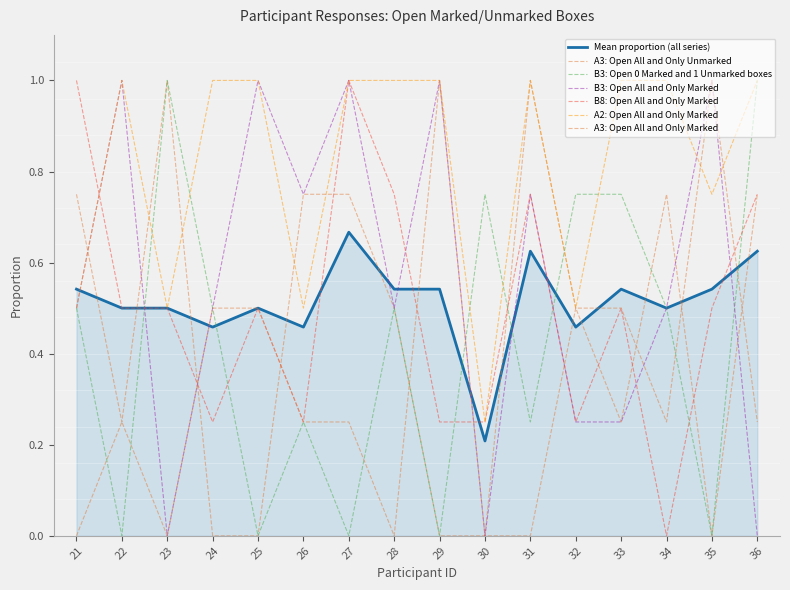

Between 27 and 32, which series saw the biggest shift?

B3: Open 0 Marked and 1 Unmarked boxes